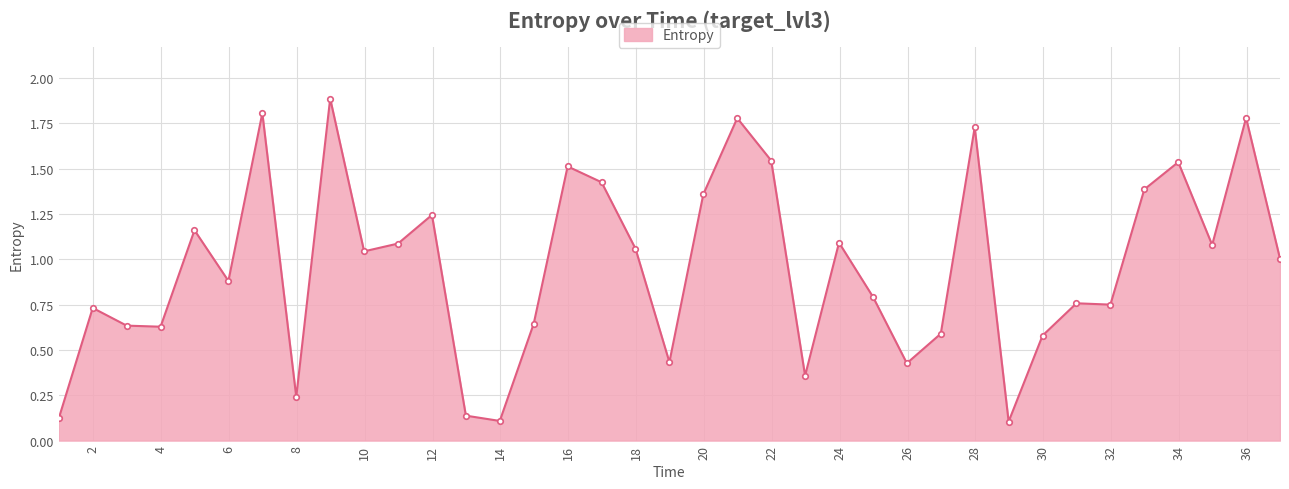

What is the greatest value displayed?

1.9